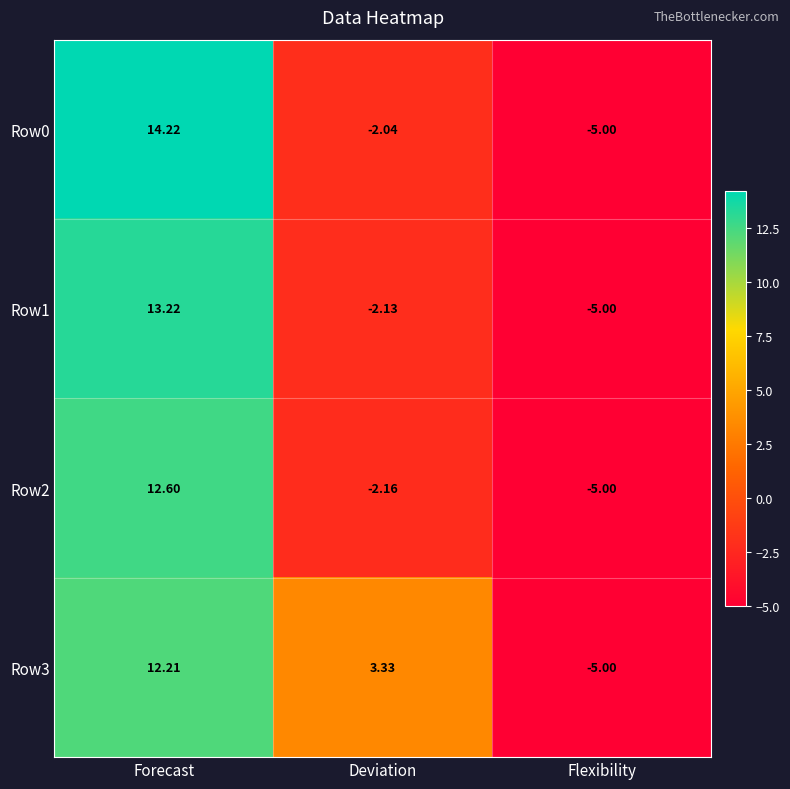

Which category has the highest value across all series?

Forecast